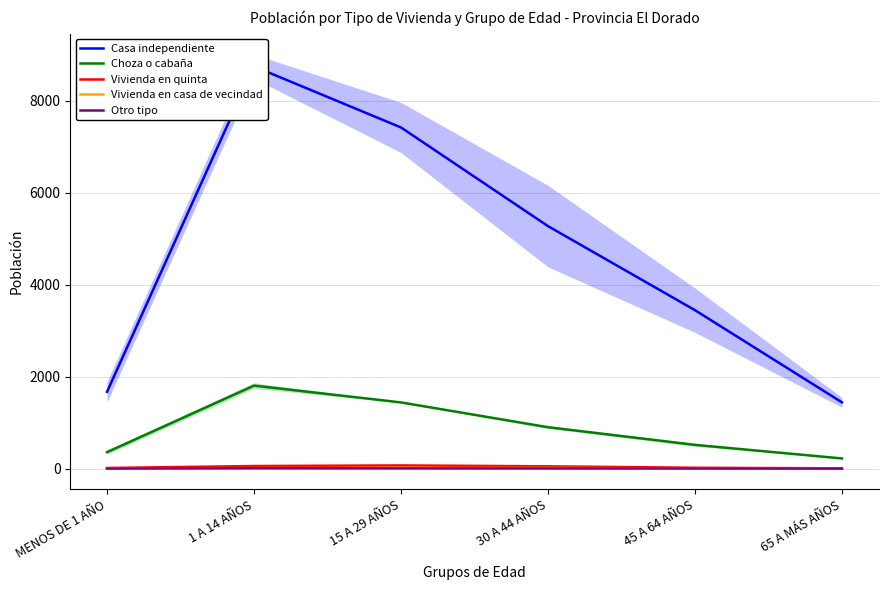

What is the difference between the highest and lowest values at 30 A 44 AÑOS?

5271.4